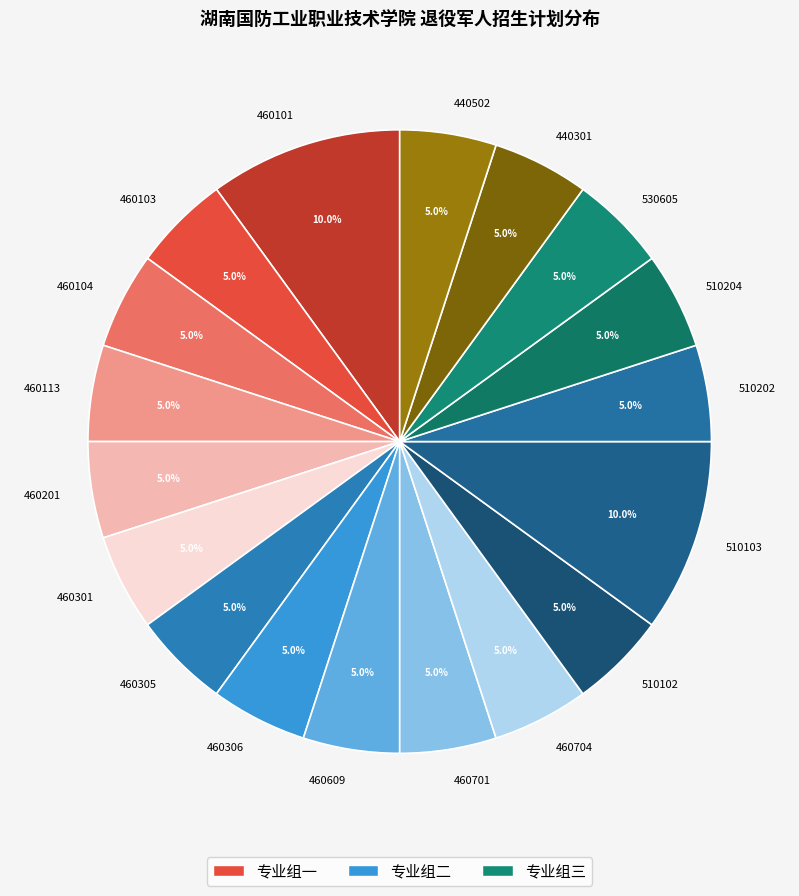

Does 460104 represent more than half of the total?

No